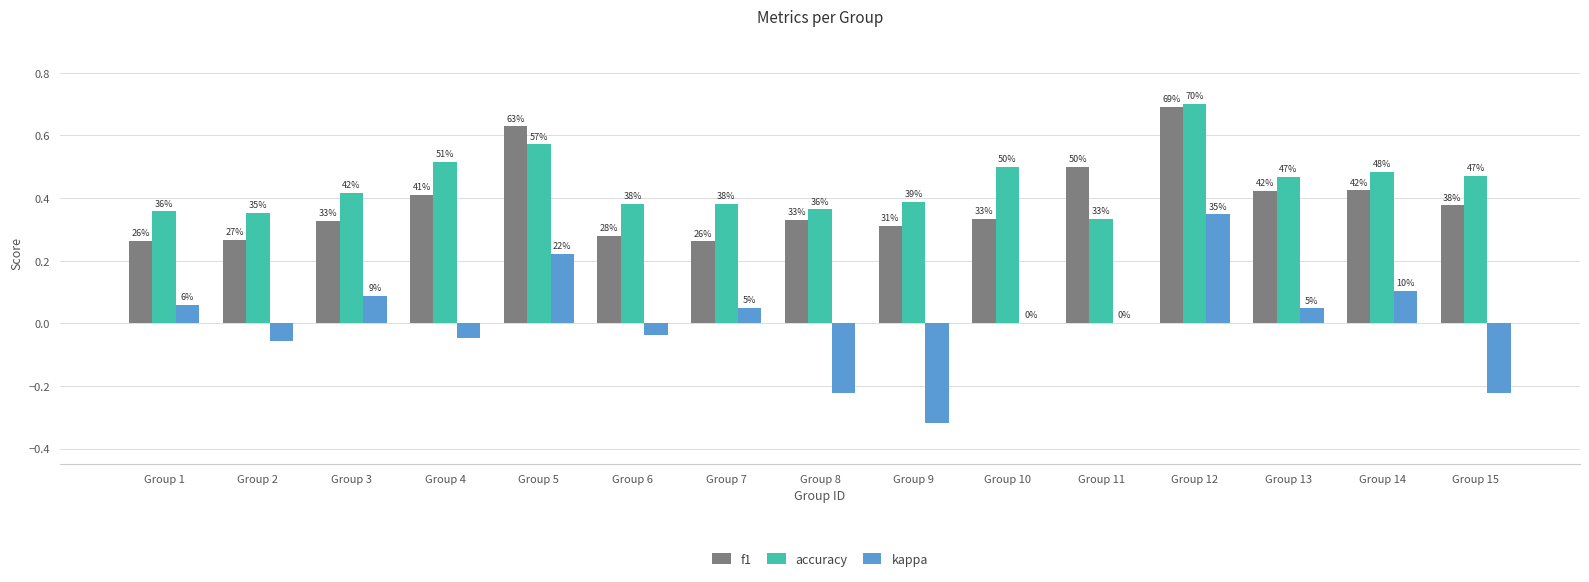

What are all the series names shown in the legend?

f1, accuracy, kappa